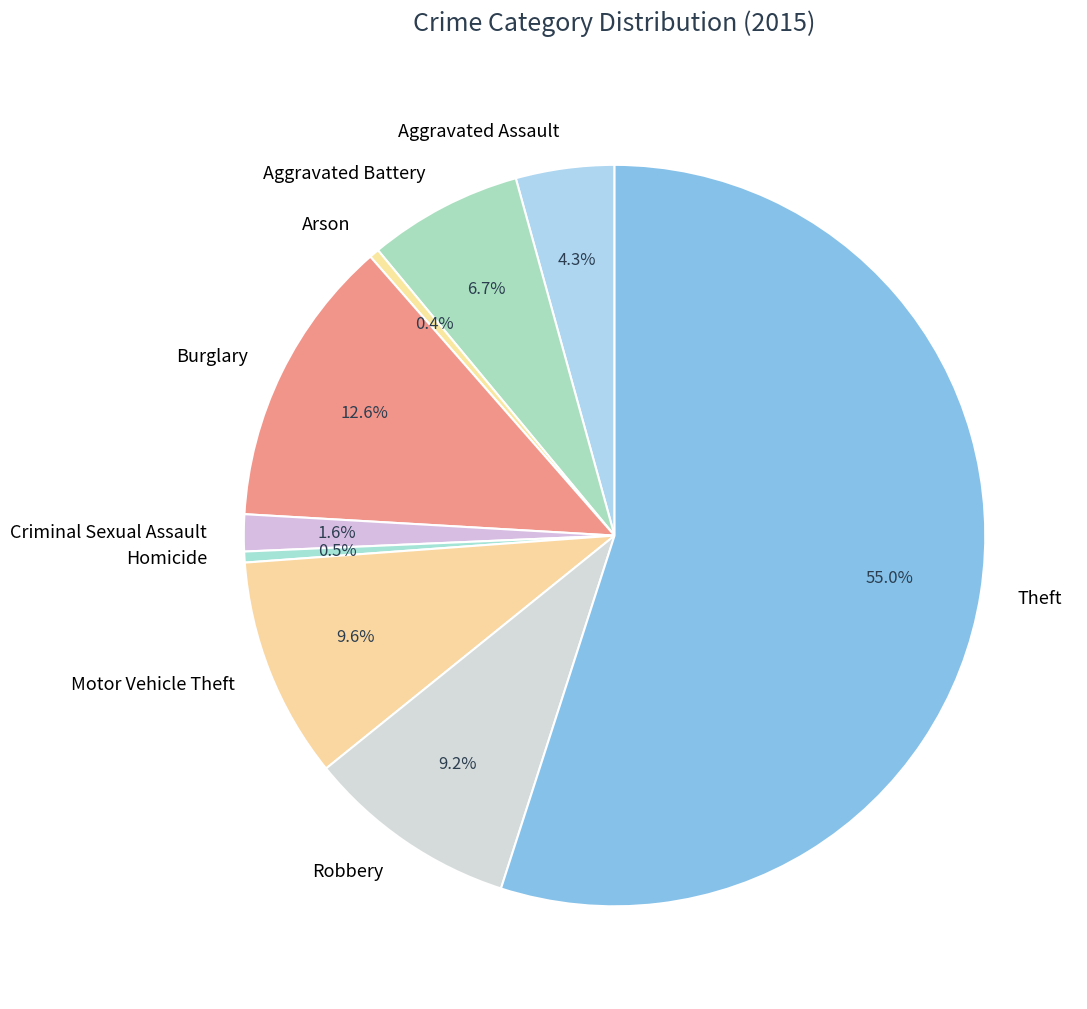

What is the largest slice in the pie chart?

Theft